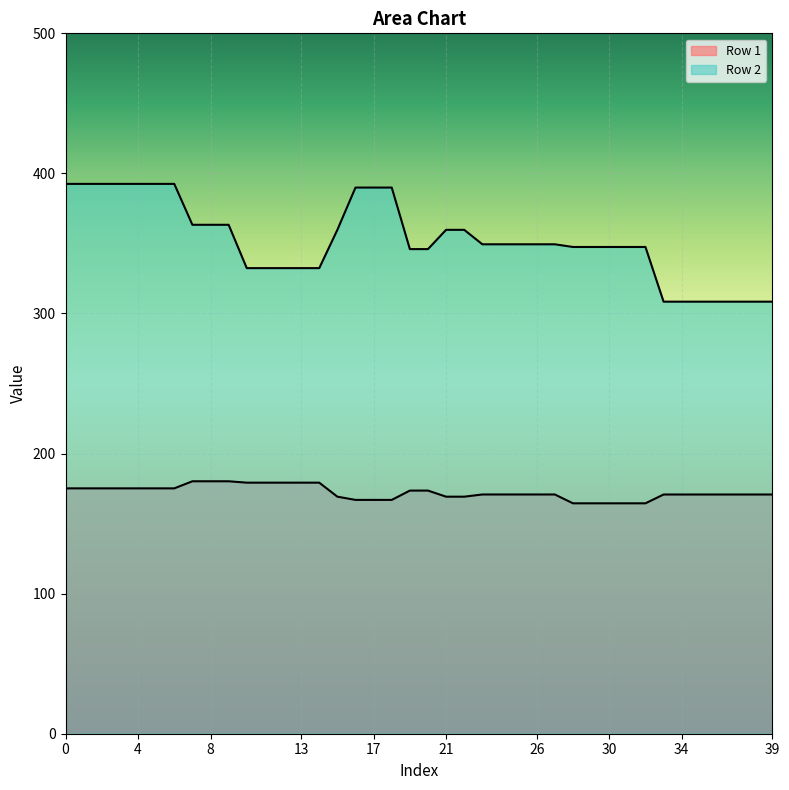

What is the smallest value displayed?

164.5